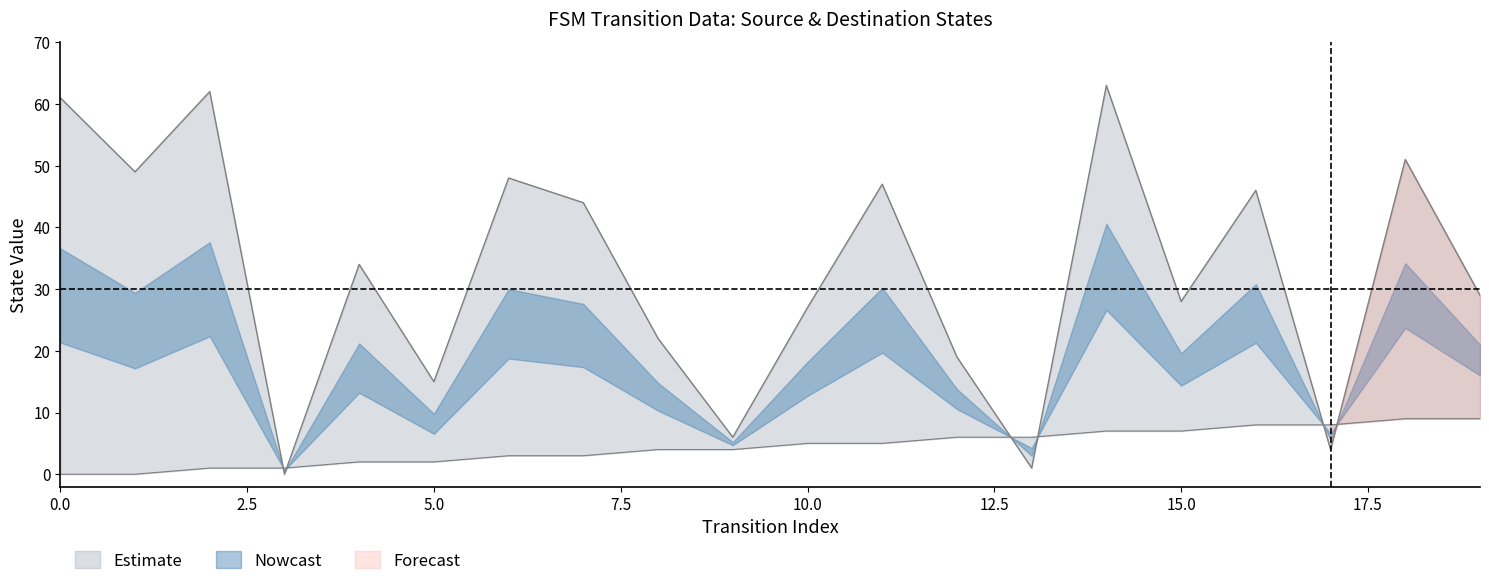

Which category has the highest value across all series?

14